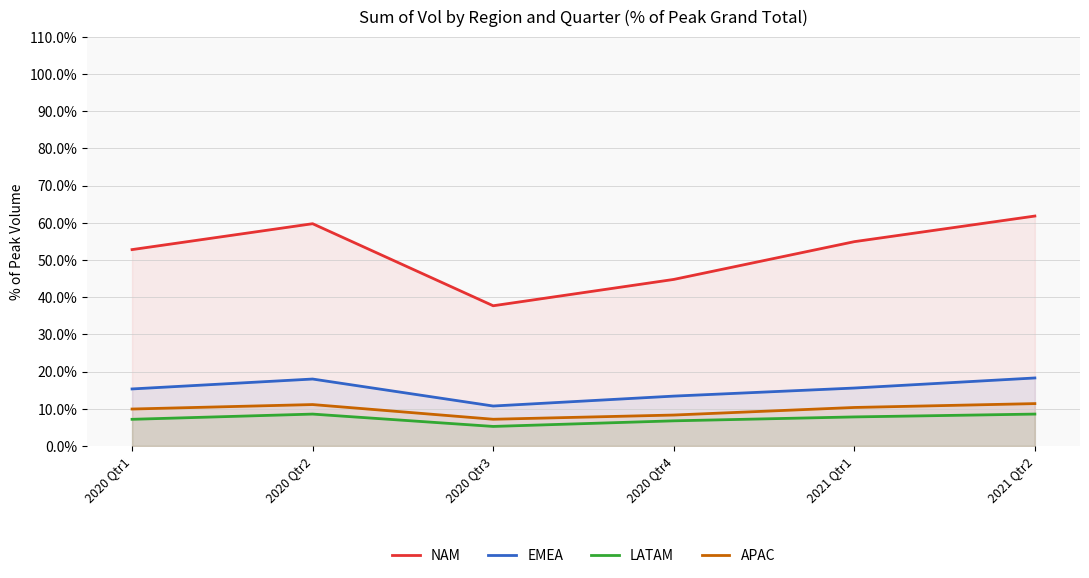

The value of EMEA at 2021 Qtr2 is 18.3. True or false?

True